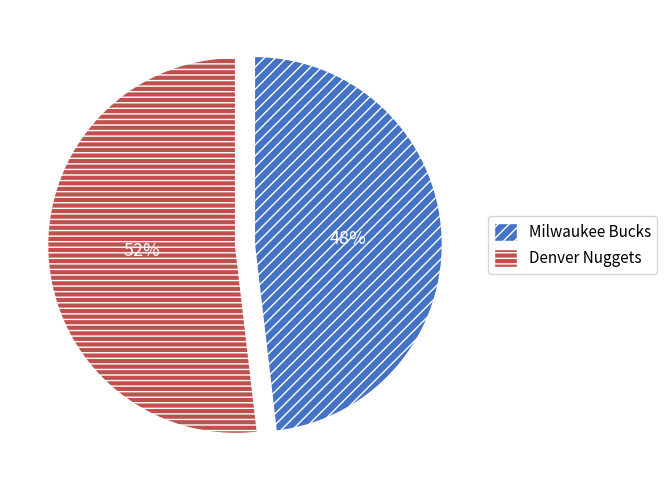

Which category has the smallest portion of the pie?

Milwaukee Bucks